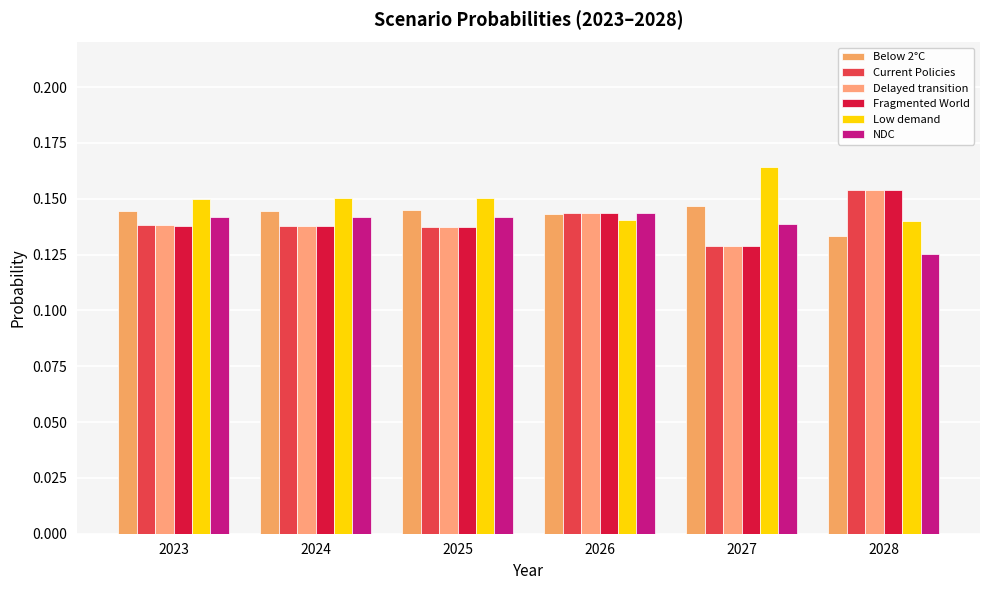

At which category is the sum across all series the highest?

2028